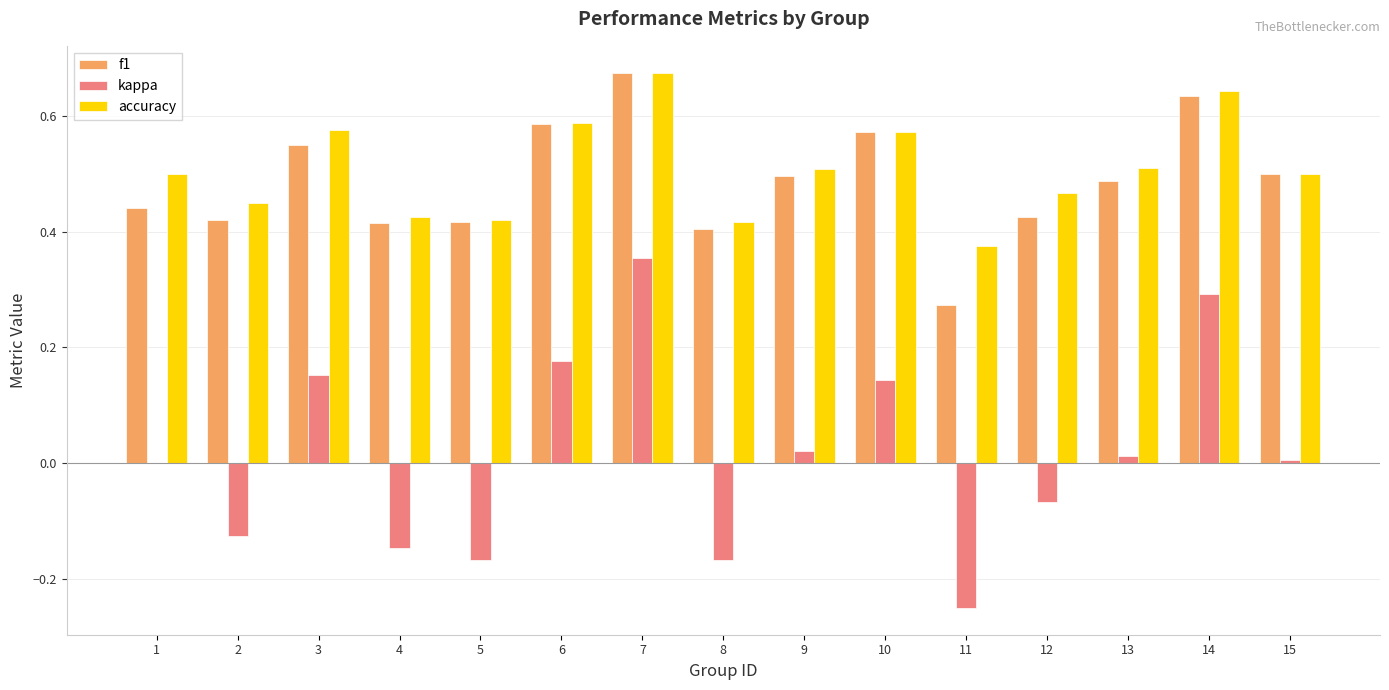

What is the sum of all accuracy values?

7.6